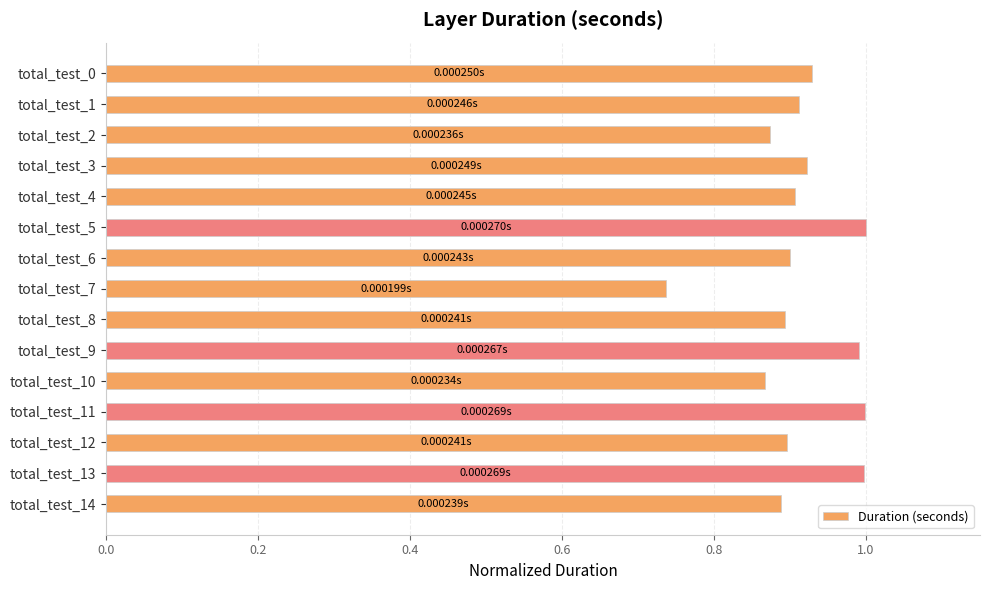

What is the sum of the values at total_test_8 and total_test_12?

1.8